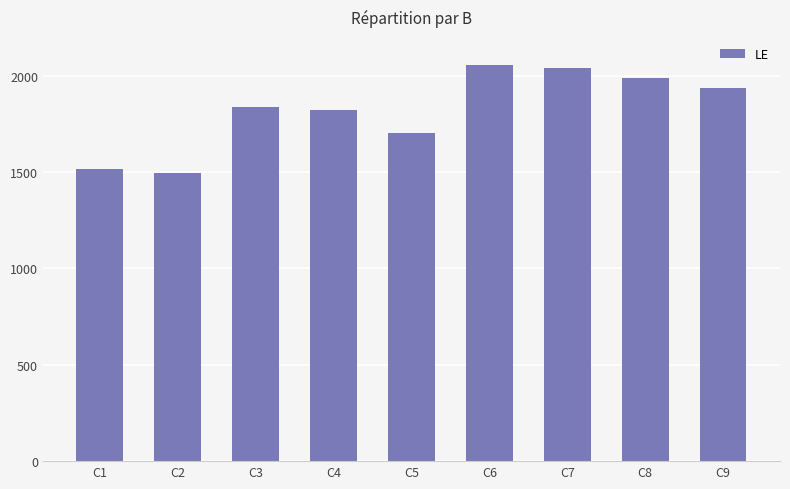

Reading left to right, list all the values displayed in this chart.

1517	1495	1836	1822	1703	2055	2037	1988	1937